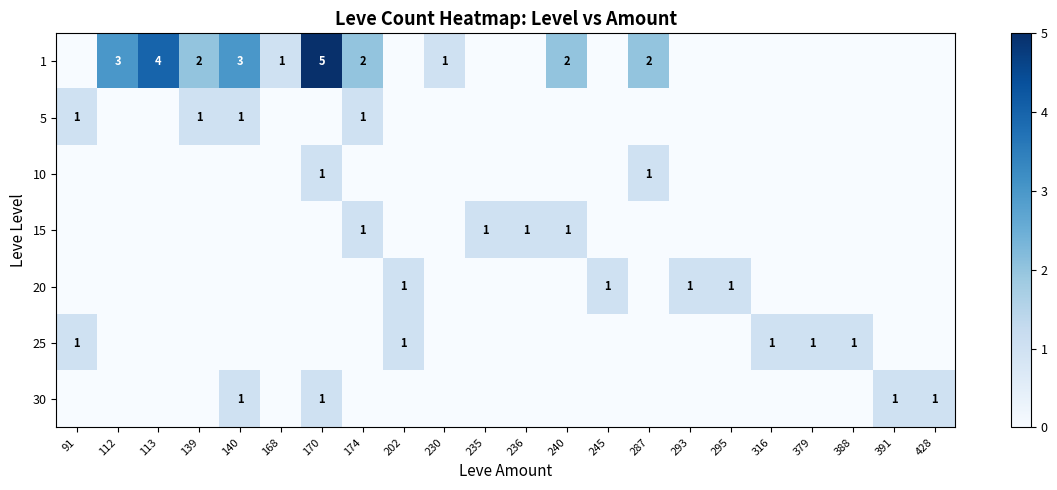

The value of 15 at 174 is 0. True or false?

False